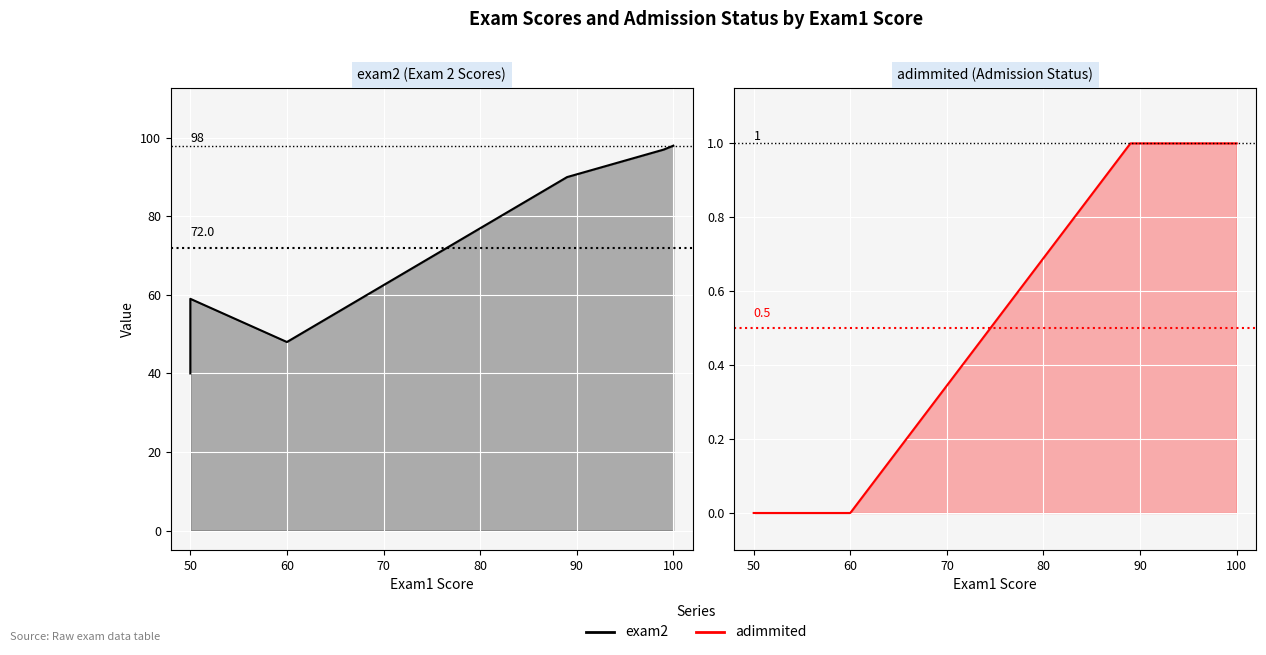

Which series has the largest range (max minus min)?

exam2